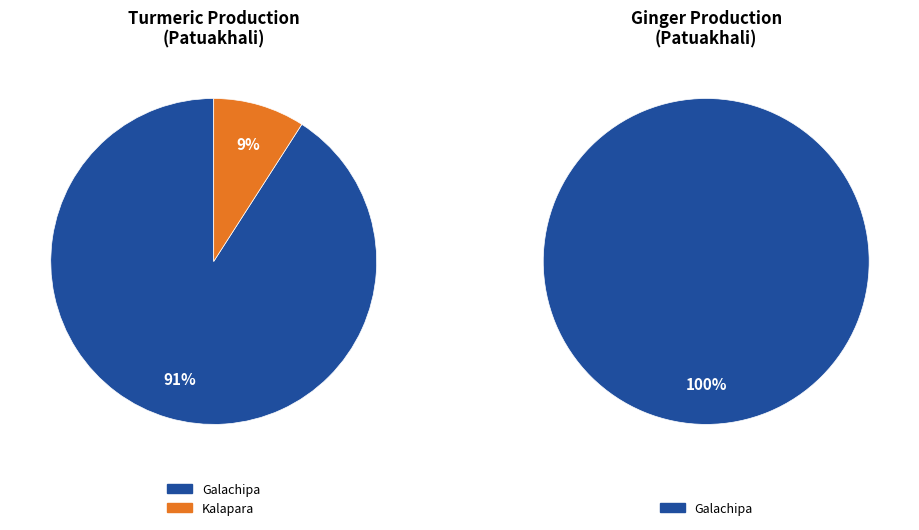

To the nearest percent, what is the difference between the largest and smallest slice percentages?

91%